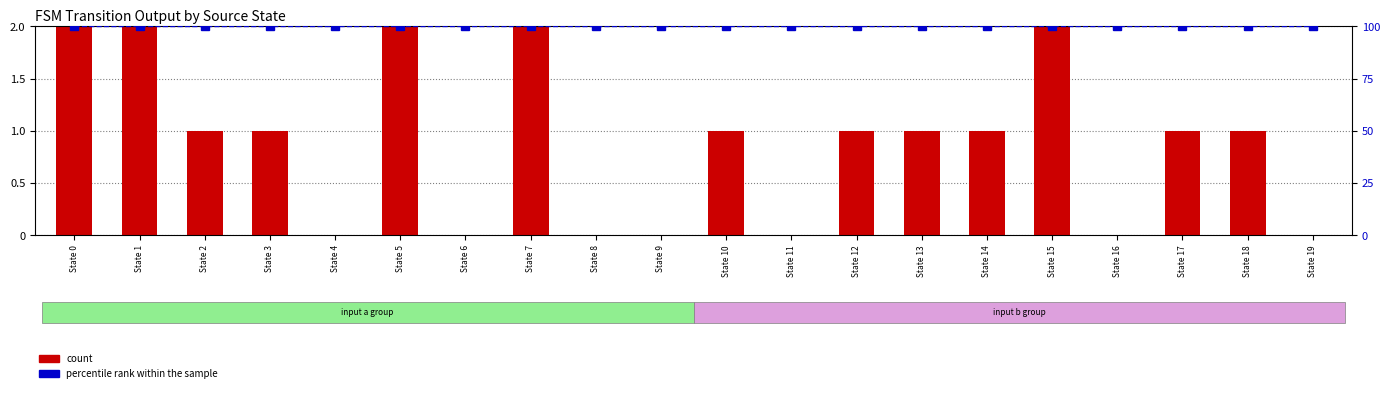

At which category is the sum across all series the highest?

State 0